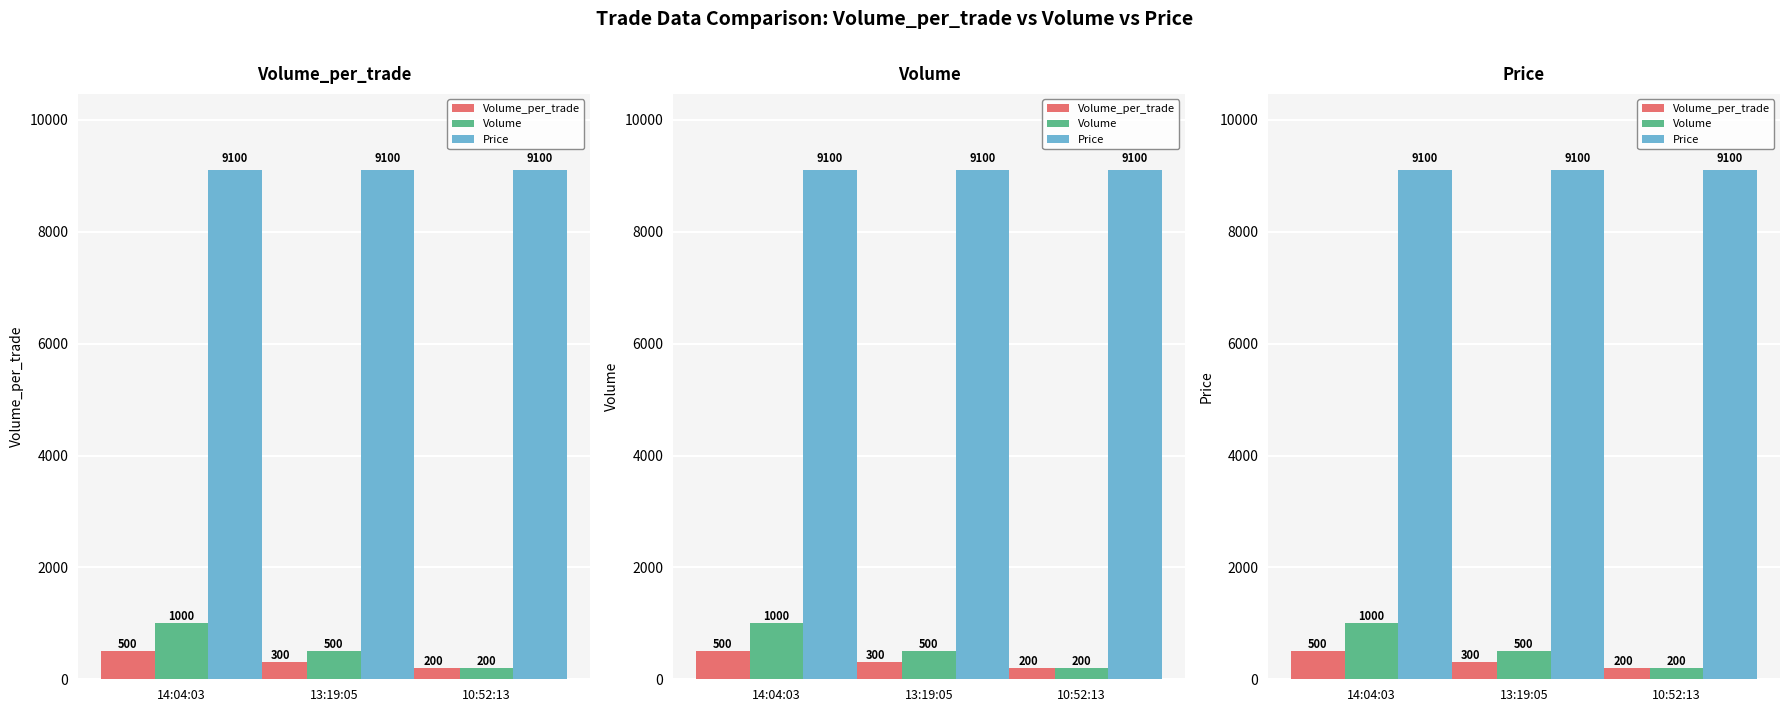

The value of Volume_per_trade at 10:52:13 is 200. True or false?

True